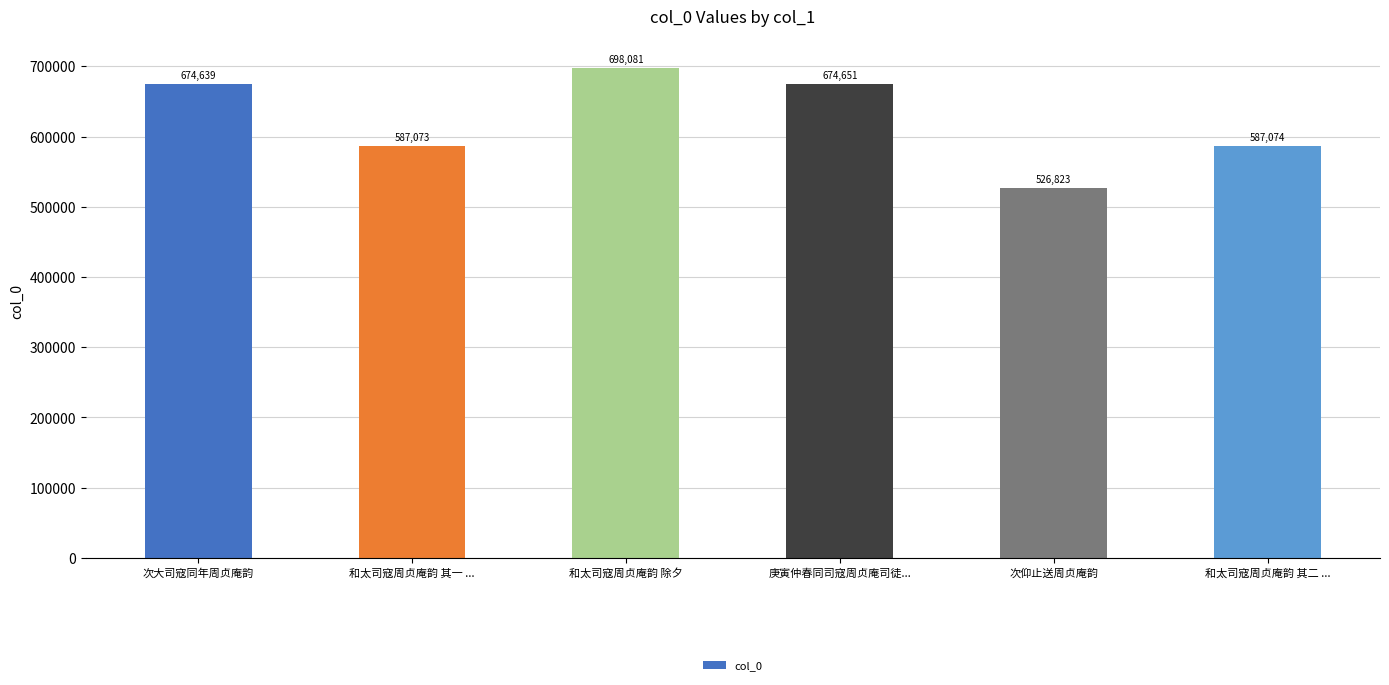

Approximately how many times larger is the value at 次仰止送周贞庵韵 compared to 次大司寇同年周贞庵韵?

0.8